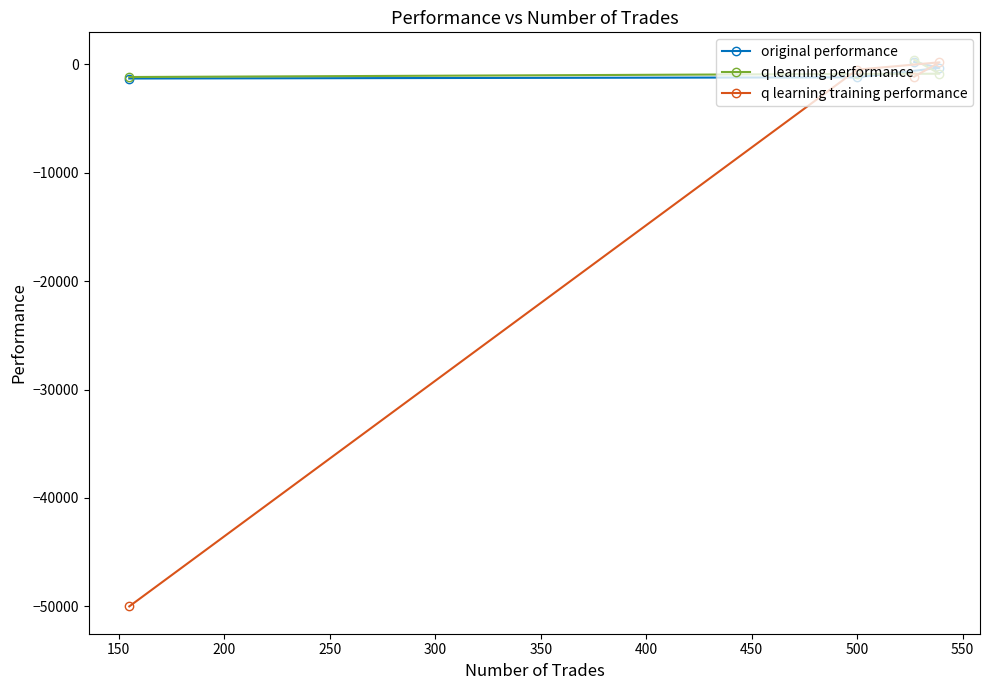

Count the number of data series in this chart.

3